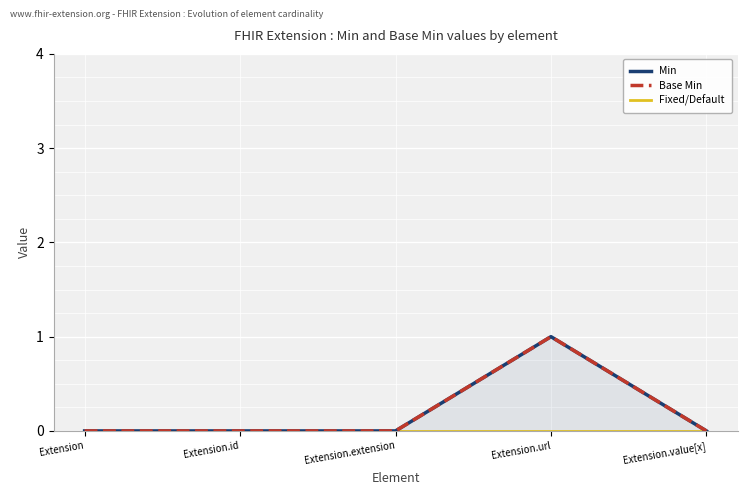

Which series has the largest total across all categories?

Min